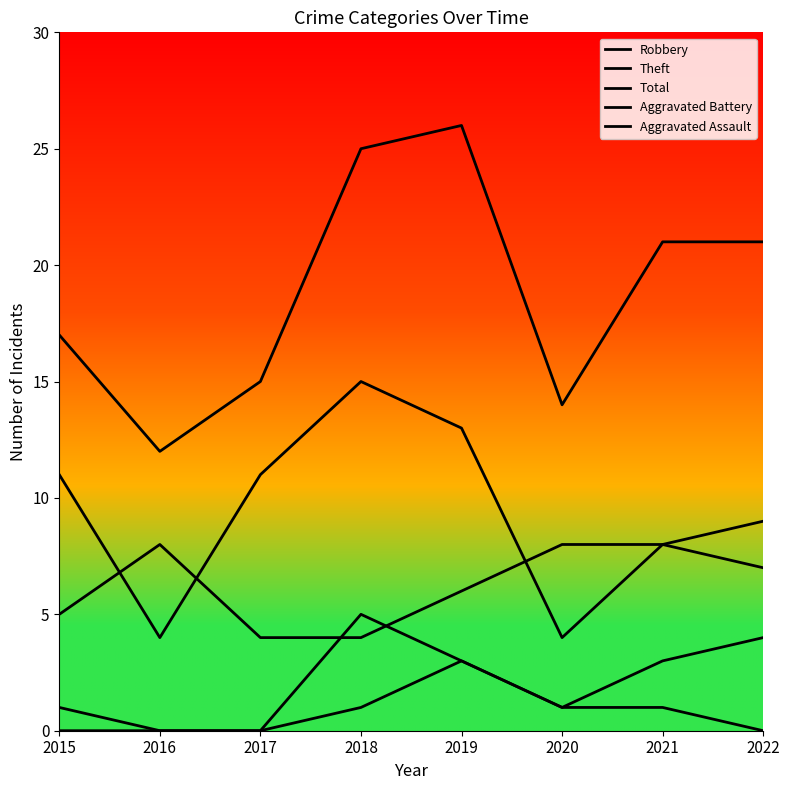

Count the number of data series in this chart.

5